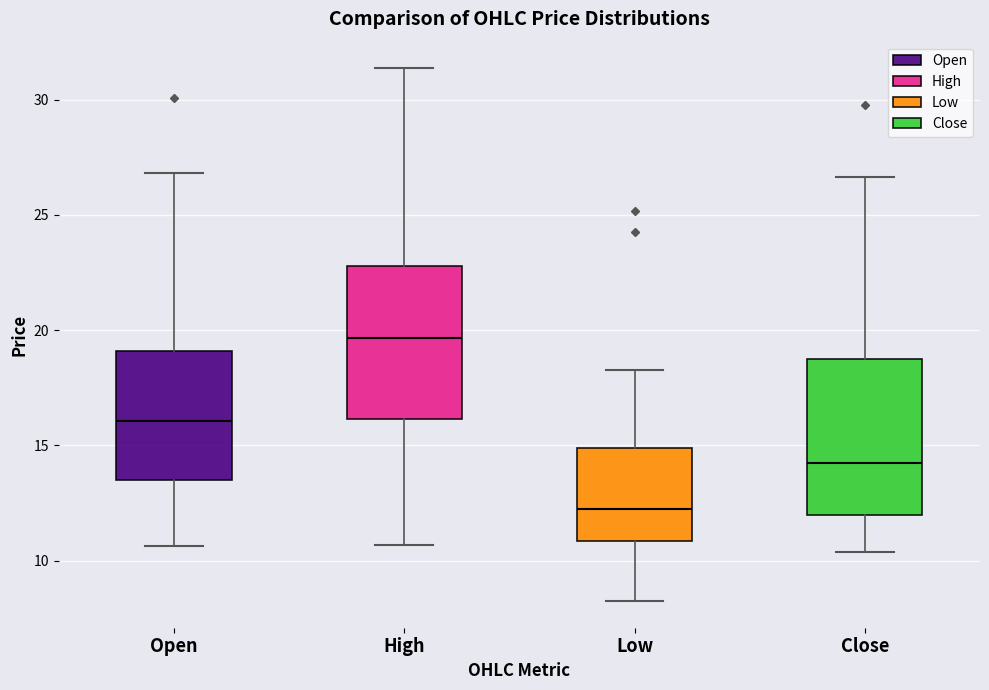

Reading left to right, read every box against the y-axis: the position of its median line, the range the box covers, and the ends of its whiskers. The values are not printed on the chart, so give them approximately, as read against the axis.

Open: median 16.0, box 13.5 to 19.0, whiskers 10.5 to 27.0
High: median 19.5, box 16.0 to 23.0, whiskers 10.5 to 31.5
Low: median 12.0, box 11.0 to 15.0, whiskers 8.5 to 18.5
Close: median 14.0, box 12.0 to 19.0, whiskers 10.5 to 26.5